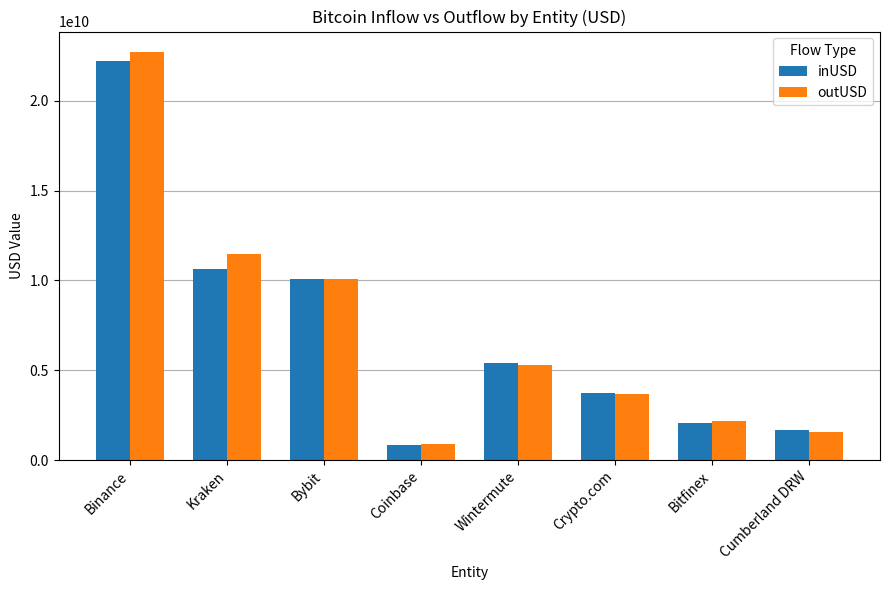

What is the total value across all series at Cumberland DRW?

3209791901.7